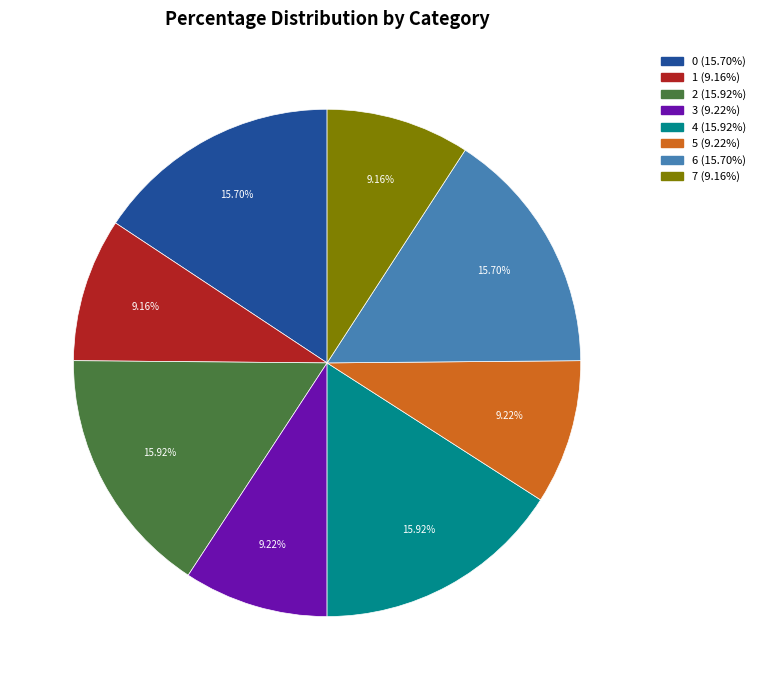

Is 0 the majority of the pie?

No